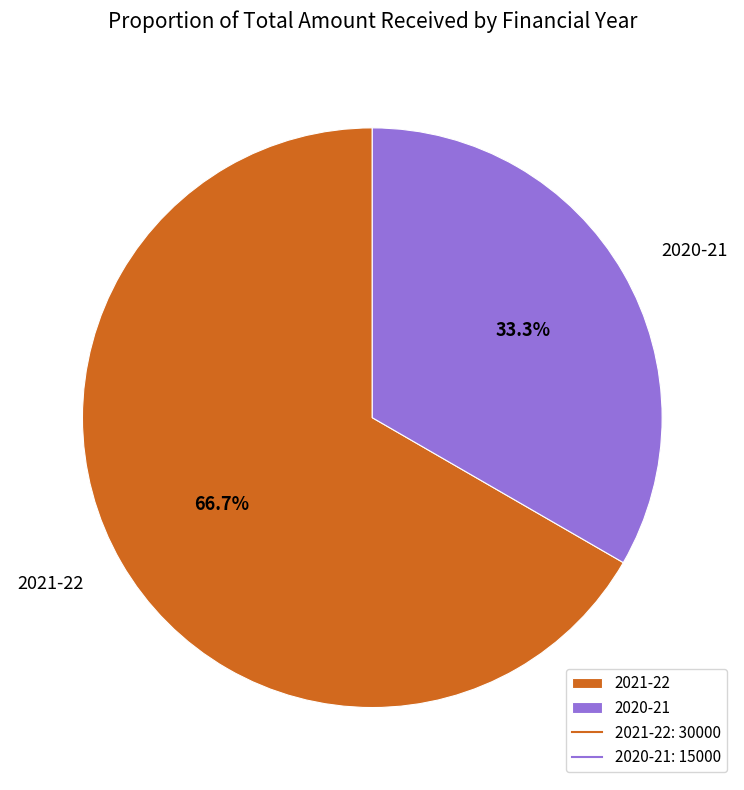

To the nearest percent, what percentage of the pie is 2021-22?

67%